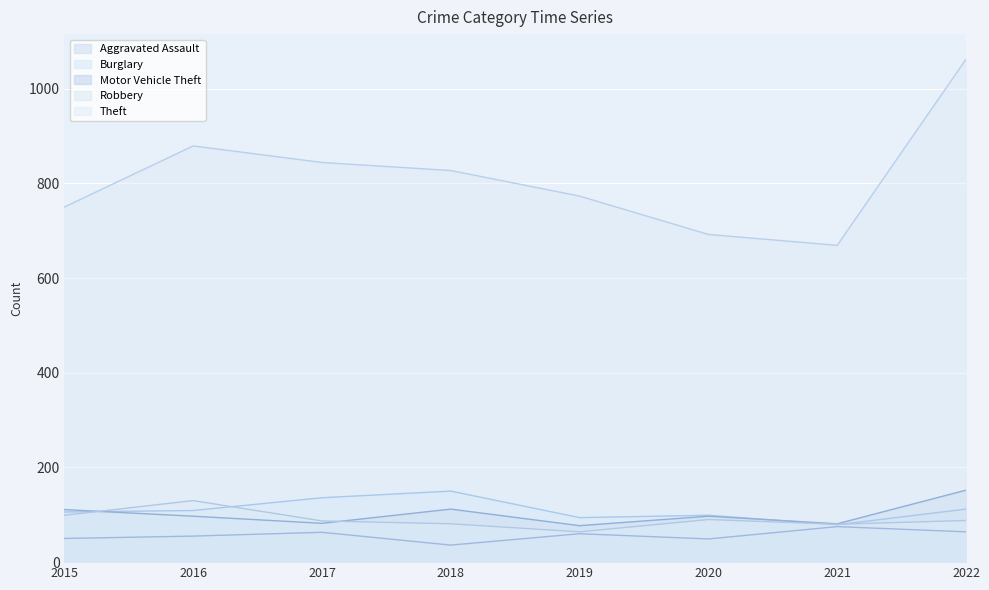

Reading left to right, transcribe all the data shown in this chart.

Aggravated Assault: 2015=50	2016=55	2017=63	2018=36	2019=60	2020=49	2021=75	2022=64
Burglary: 2015=106	2016=109	2017=136	2018=150	2019=94	2020=99	2021=79	2022=112
Motor Vehicle Theft: 2015=111	2016=97	2017=82	2018=112	2019=77	2020=97	2021=81	2022=152
Robbery: 2015=99	2016=130	2017=87	2018=81	2019=64	2020=90	2021=80	2022=88
Theft: 2015=750	2016=879	2017=844	2018=827	2019=773	2020=692	2021=669	2022=1062